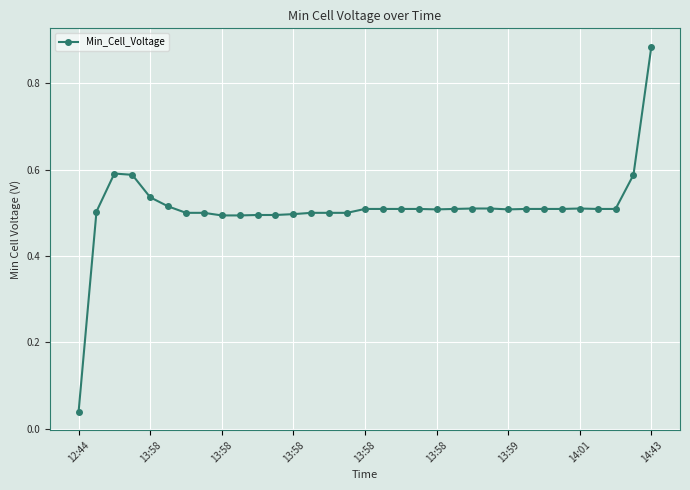

True or false: there are more than 0 points higher than both neighbors.

True